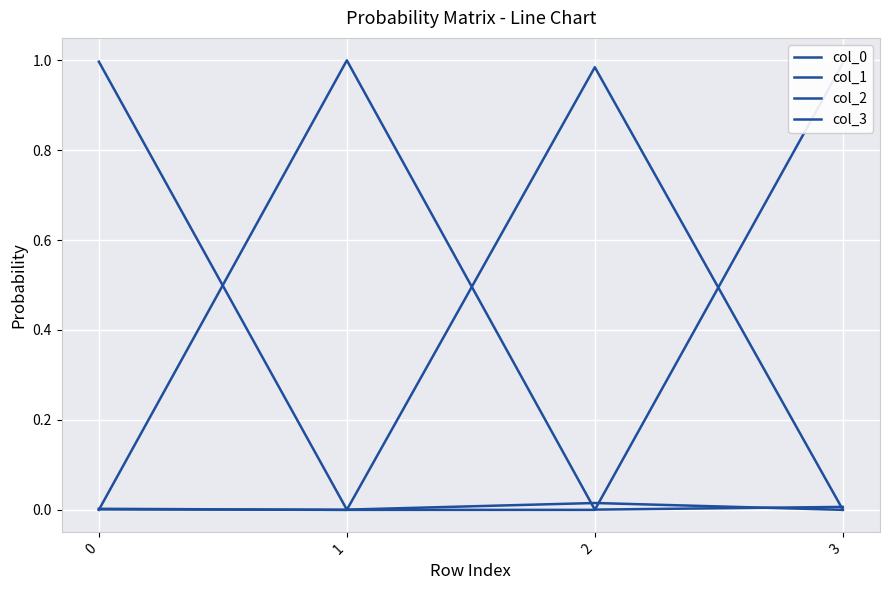

True or false: col_1 has more than 1 interior local peaks.

False